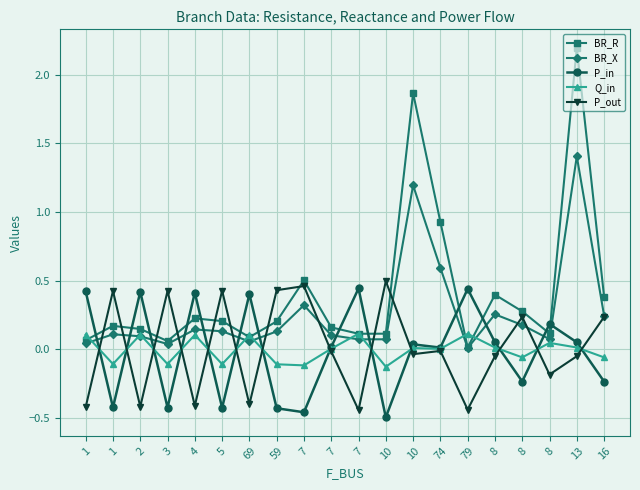

What is the difference between the maximum and minimum values in the BR_X series?

1.4